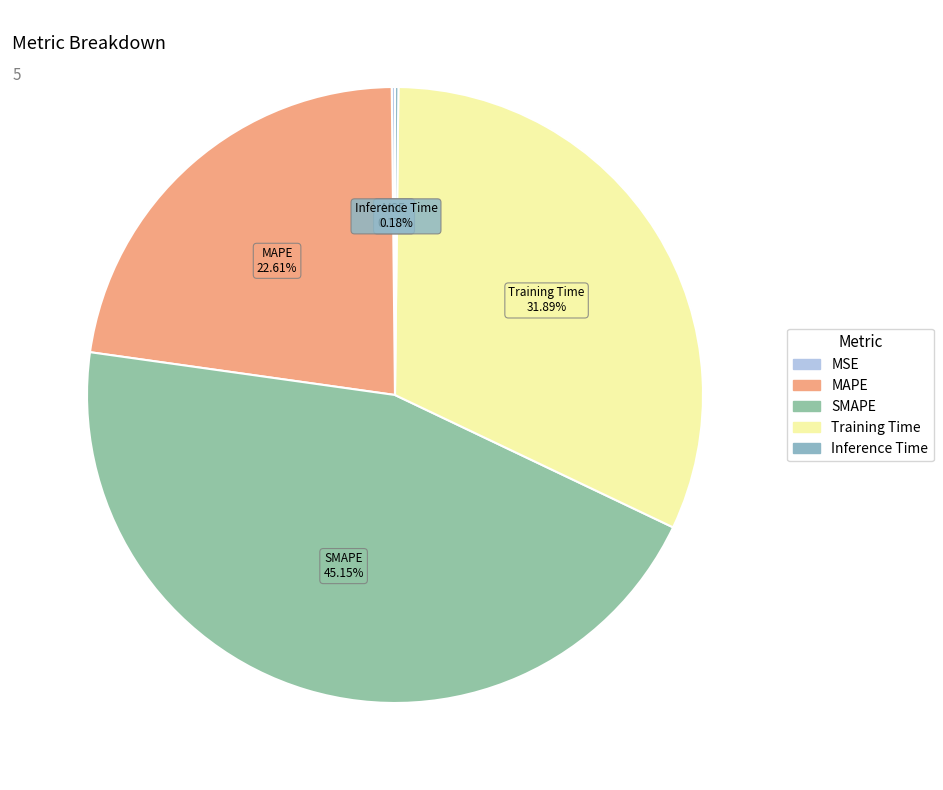

Does MAPE account for over 50% of the chart?

No